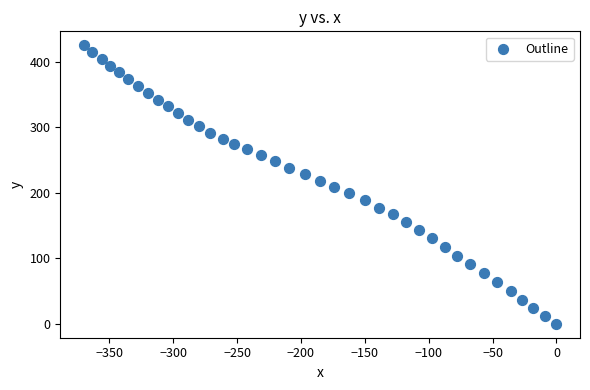

What is the range of X values (max minus min)?

369.9